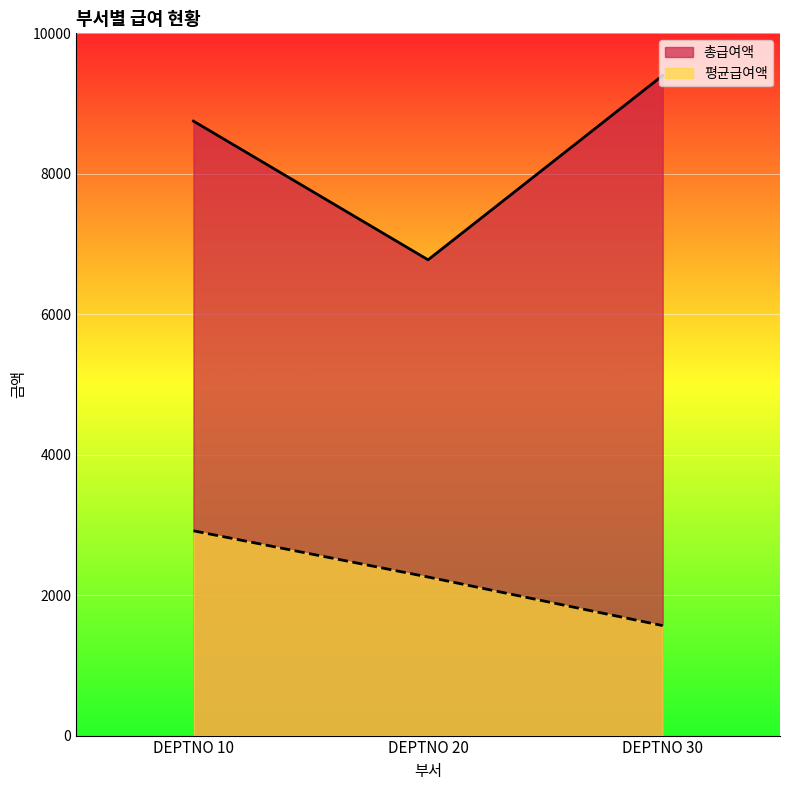

Which has a higher value, DEPTNO 30 or DEPTNO 20?

DEPTNO 30